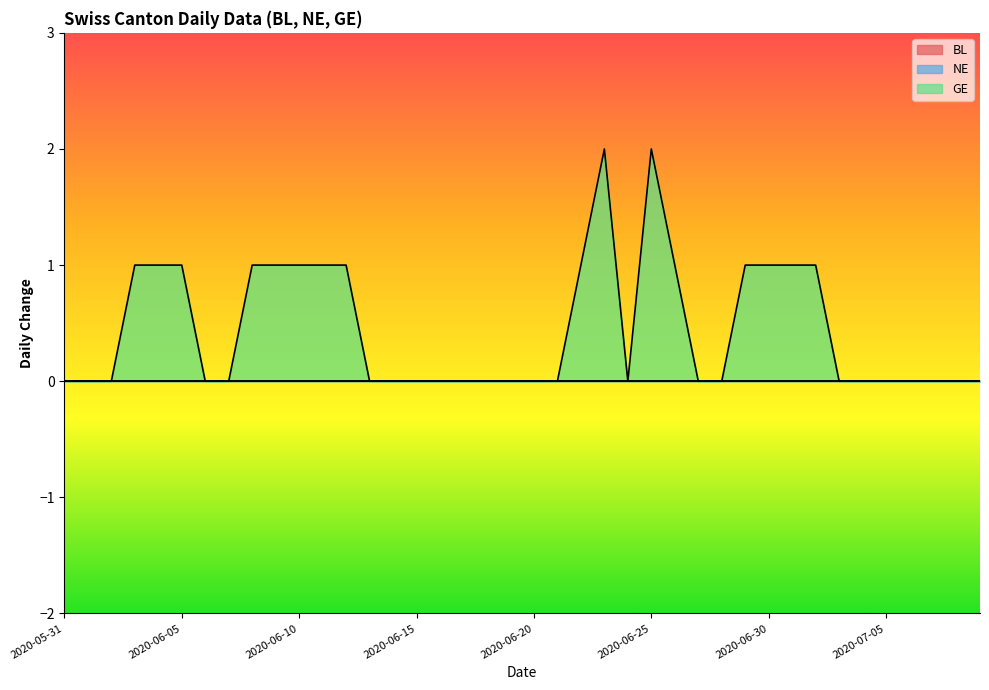

True or false: BL has a value of 0 at 2020-06-07.

True